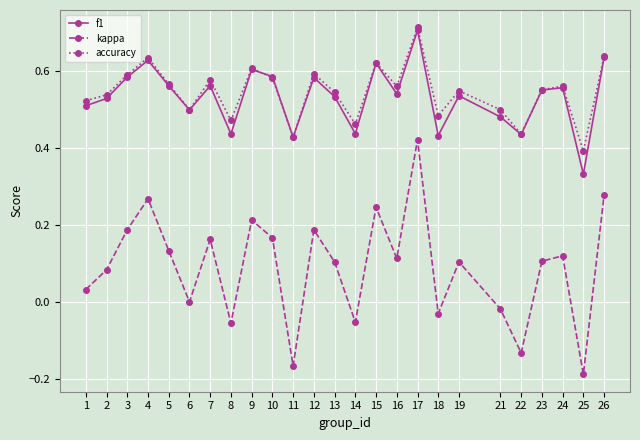

True or false: kappa and f1 cross at least once.

False